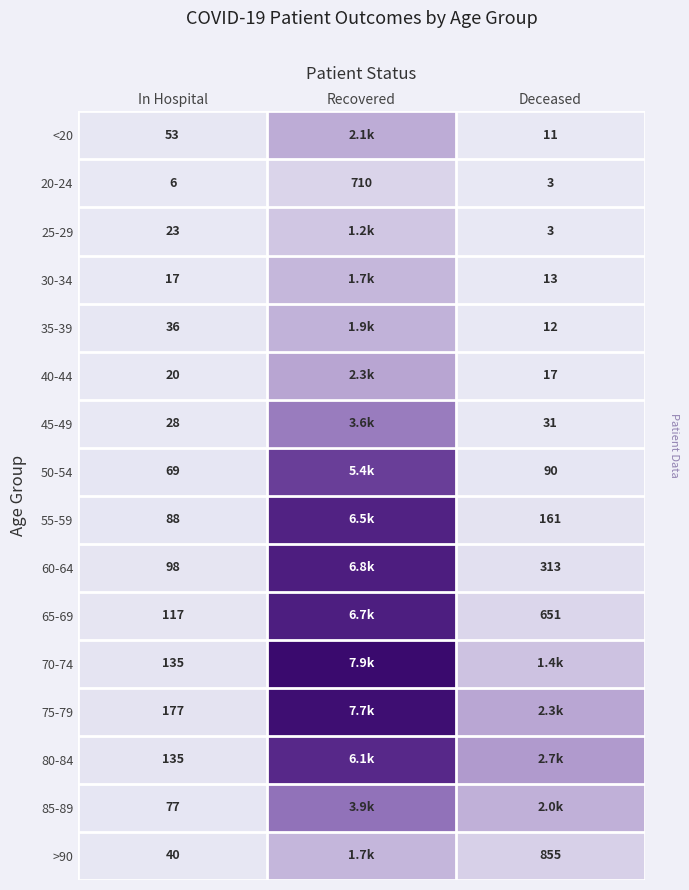

Is the value of 80-84 at In Hospital greater than the value of <20 at In Hospital?

Yes